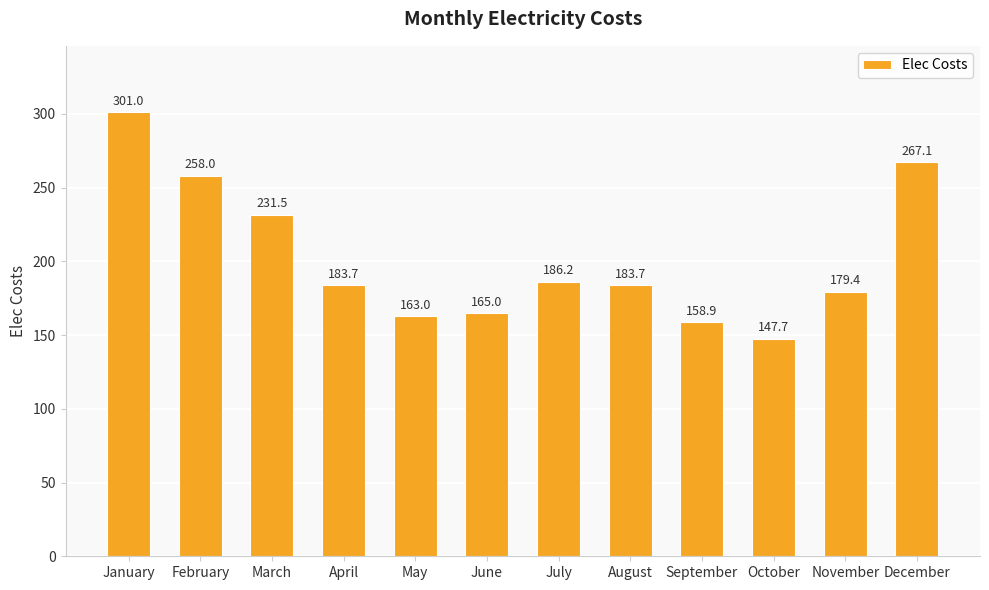

What is the change in value from March to April?

-47.9